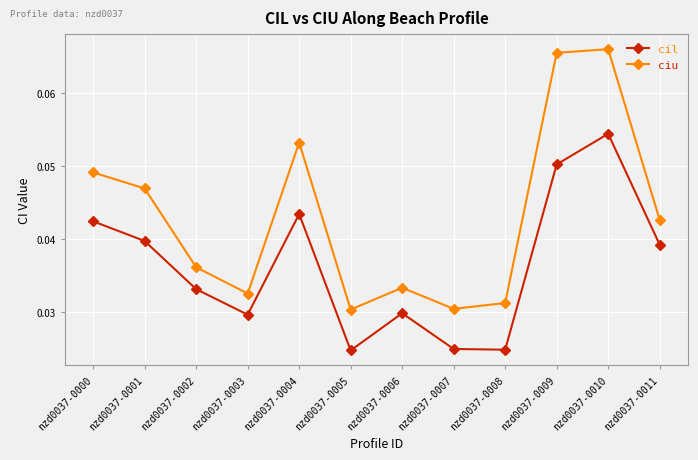

What is the sum of all ciu values?

0.5